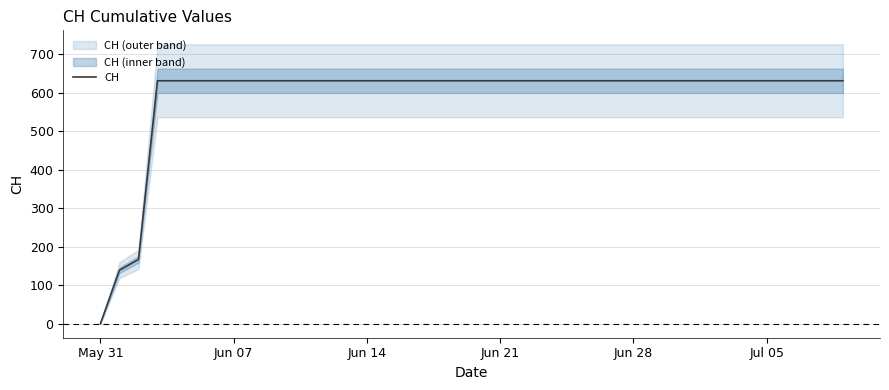

What is the highest value of the CH series?

631